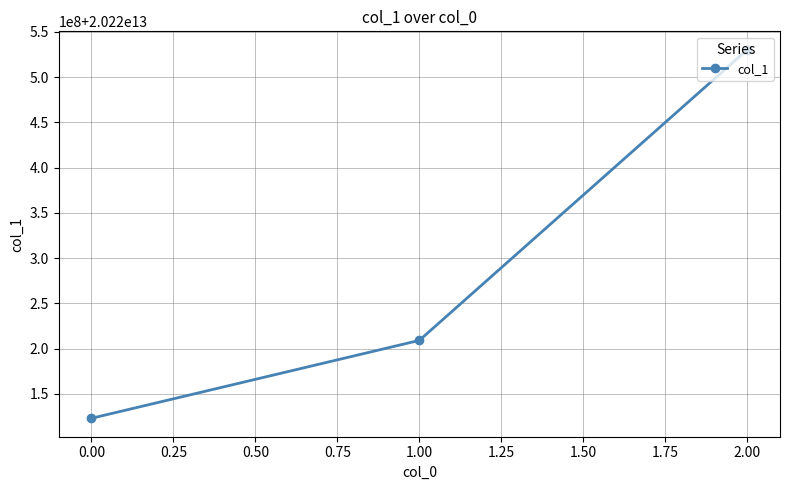

Does the chart have visible grid lines?

Yes